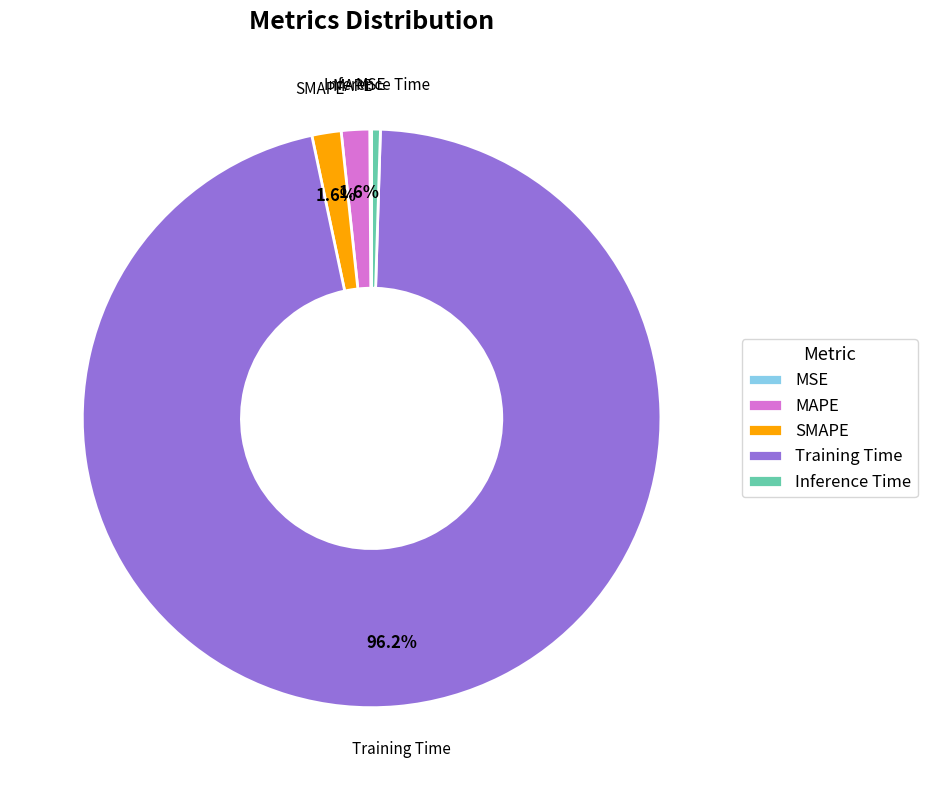

To the nearest percent, what is the combined percentage of Inference Time and Training Time?

97%